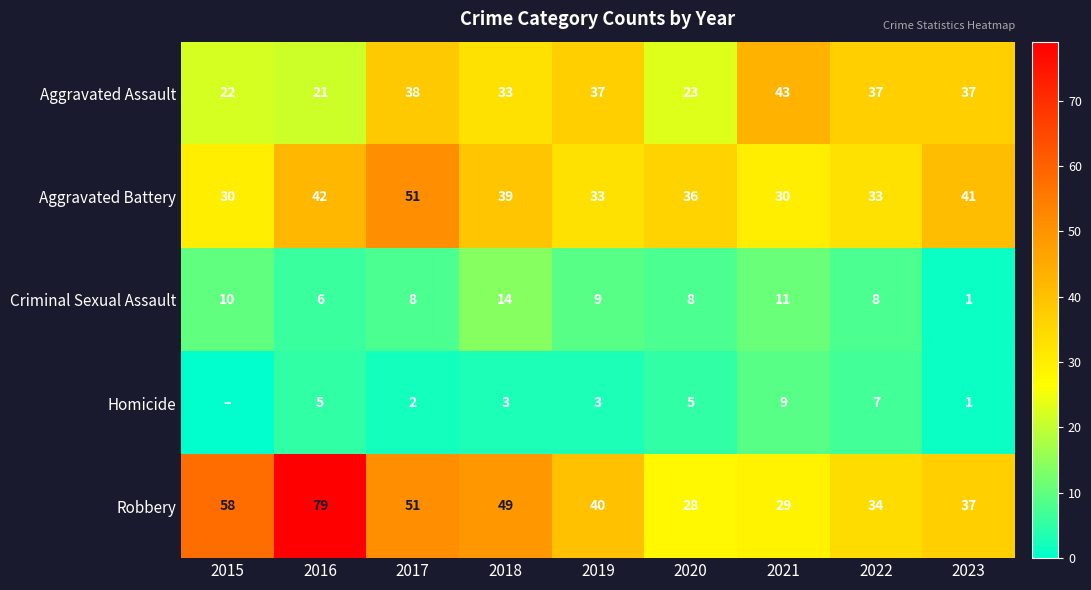

The Criminal Sexual Assault series shows 8 at 2017. True or false?

True